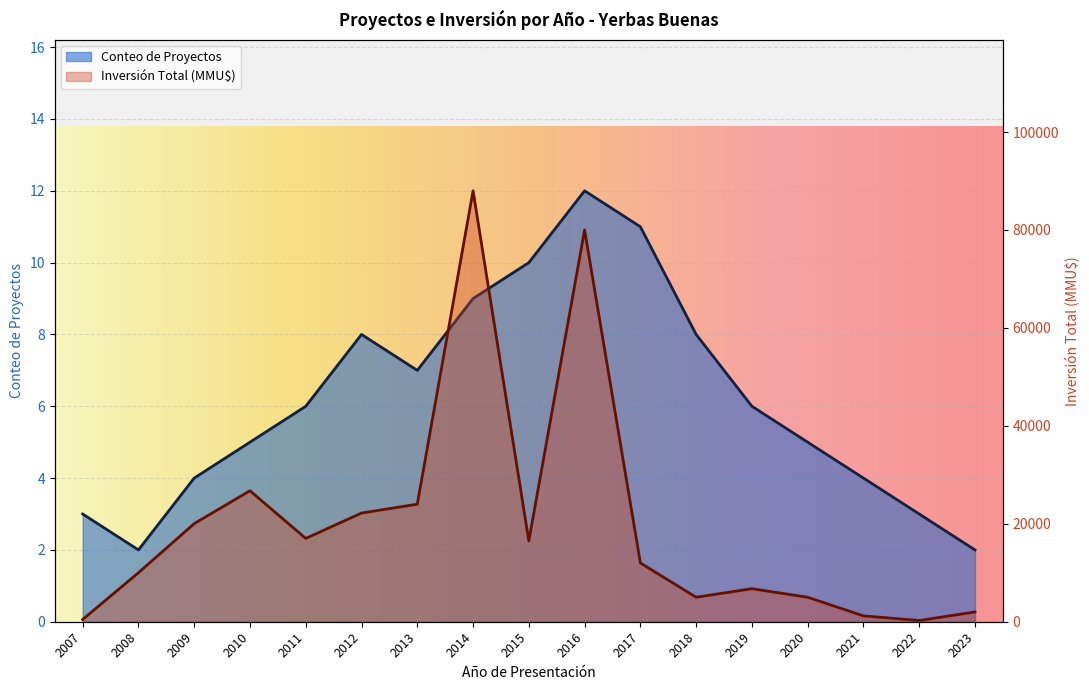

How many data points does each series have?

17